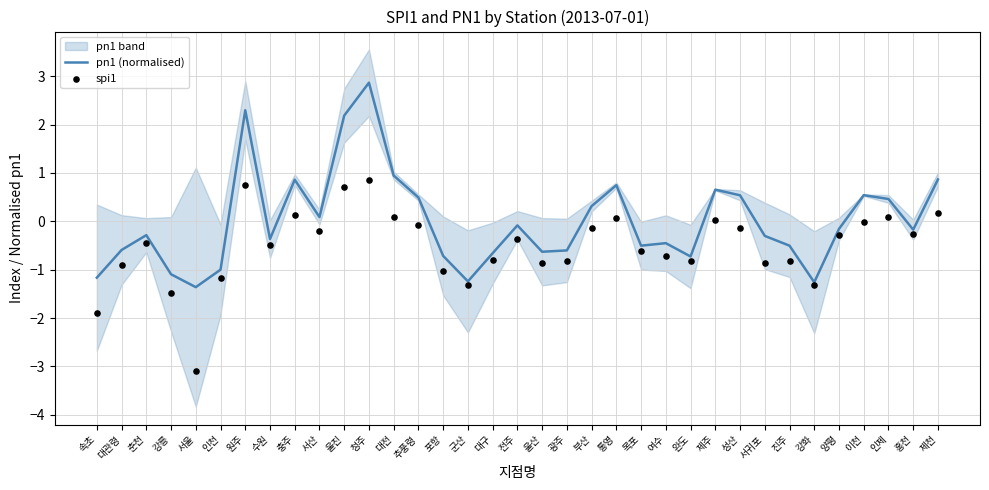

Is the value of pn1 (normalised) at 홍천 greater than the value of spi1 at 서울?

Yes